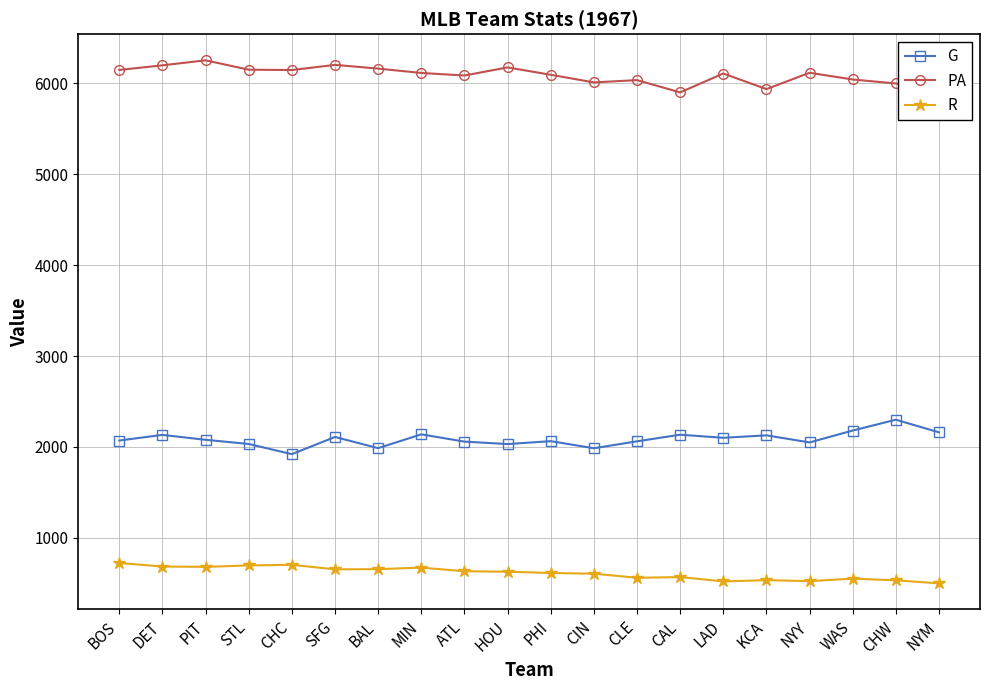

What is the maximum value shown in the chart?

6255